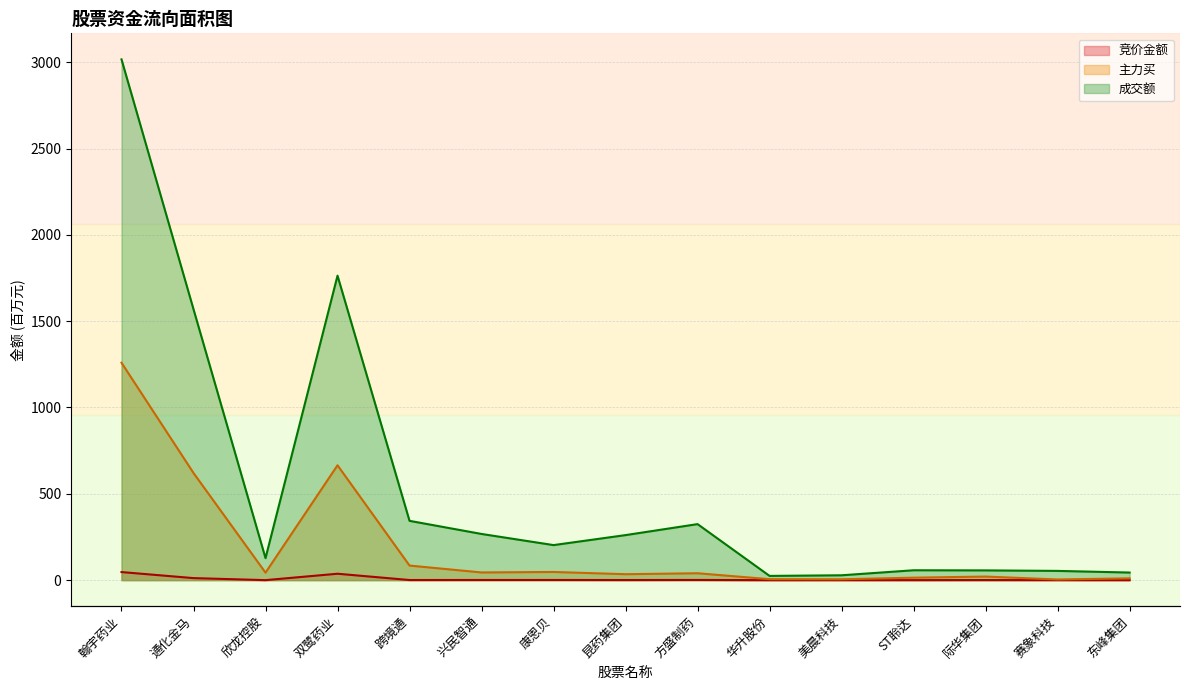

List the series in order of their peak value, lowest first.

竞价金额, 主力买, 成交额